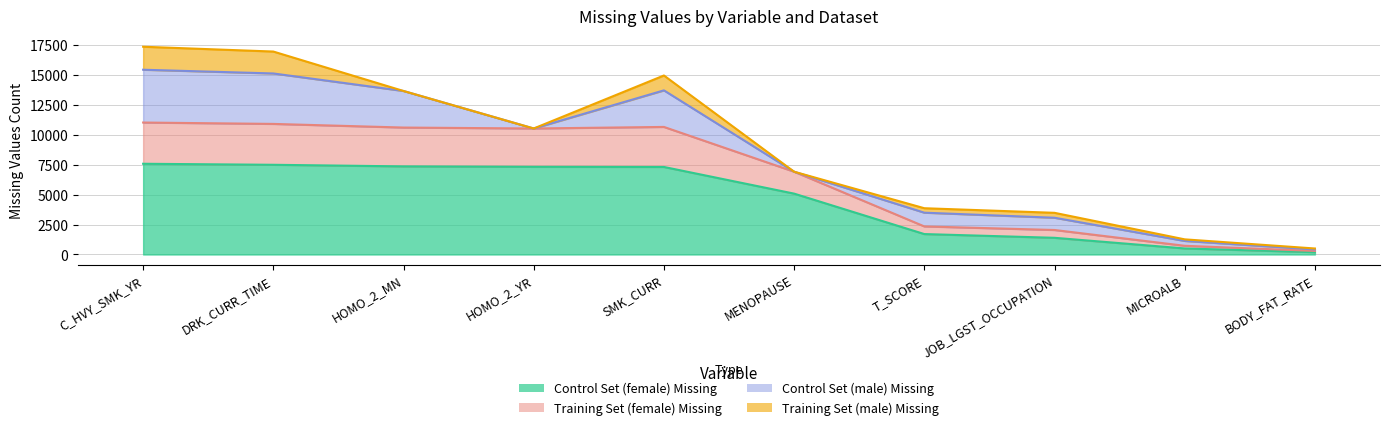

True or false: Training Set (female) Missing and Control Set (female) Missing intersect in this chart.

False